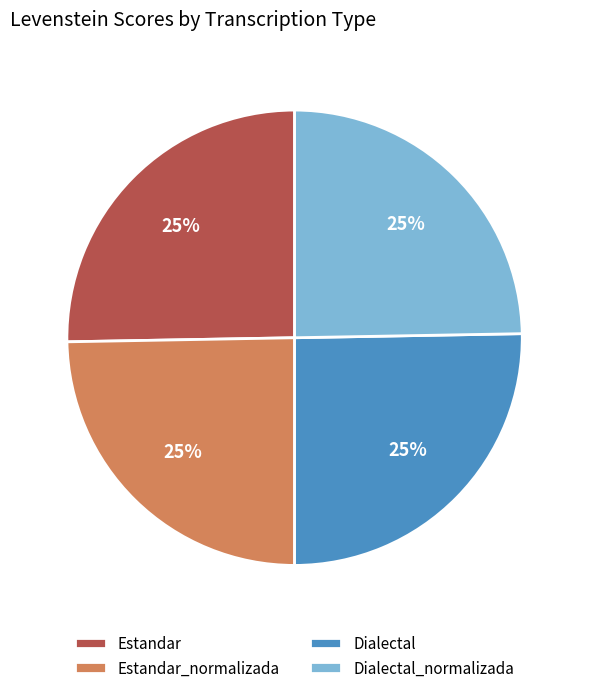

To the nearest percent, what is the combined percentage of Dialectal and Estandar_normalizada?

50%